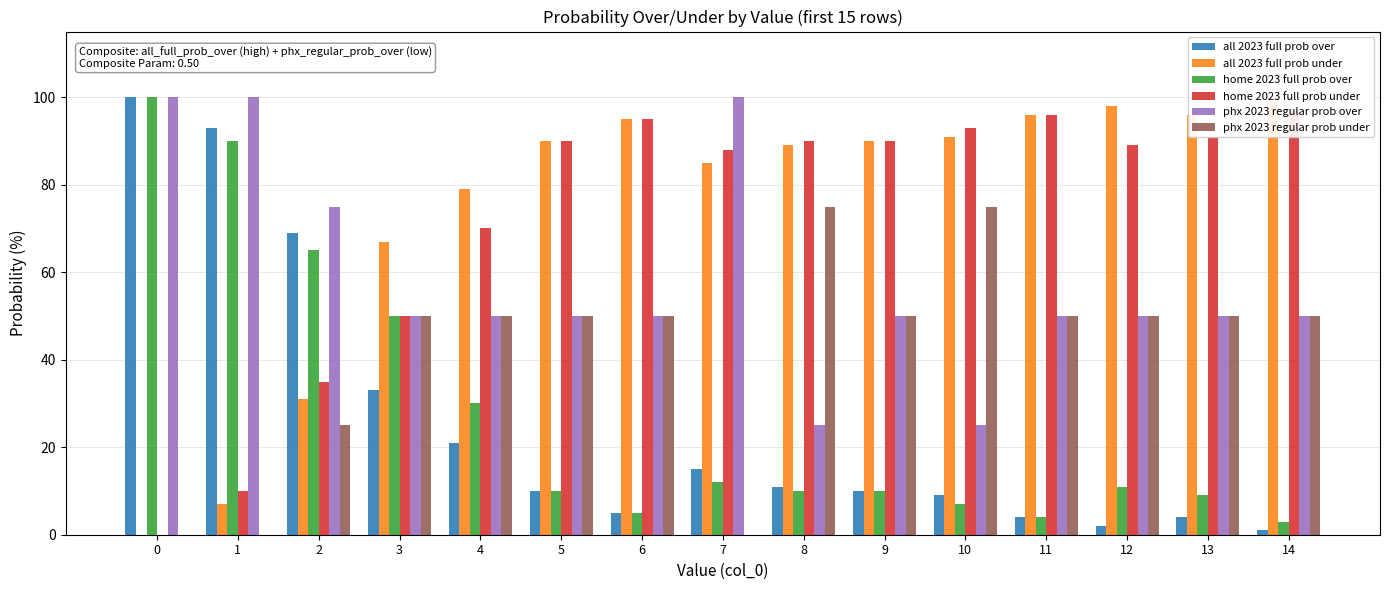

Reading right to left, what are all the values shown in this chart?

all 2023 full prob over: 14=1	13=4	12=2	11=4	10=9	9=10	8=11	7=15	6=5	5=10	4=21	3=33	2=69	1=93	0=100
all 2023 full prob under: 14=99	13=96	12=98	11=96	10=91	9=90	8=89	7=85	6=95	5=90	4=79	3=67	2=31	1=7	0=0
home 2023 full prob over: 14=3	13=9	12=11	11=4	10=7	9=10	8=10	7=12	6=5	5=10	4=30	3=50	2=65	1=90	0=100
home 2023 full prob under: 14=97	13=91	12=89	11=96	10=93	9=90	8=90	7=88	6=95	5=90	4=70	3=50	2=35	1=10	0=0
phx 2023 regular prob over: 14=50	13=50	12=50	11=50	10=25	9=50	8=25	7=100	6=50	5=50	4=50	3=50	2=75	1=100	0=100
phx 2023 regular prob under: 14=50	13=50	12=50	11=50	10=75	9=50	8=75	7=0	6=50	5=50	4=50	3=50	2=25	1=0	0=0